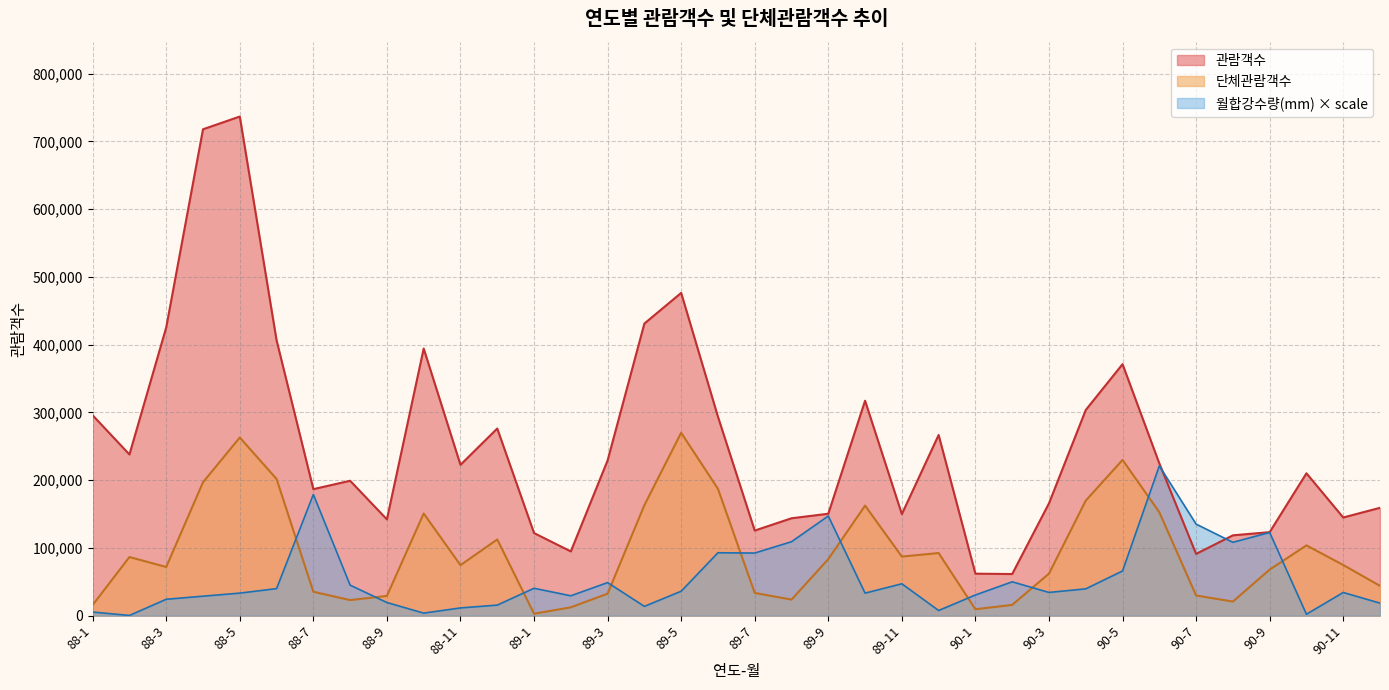

What is the smallest value displayed?

285.0